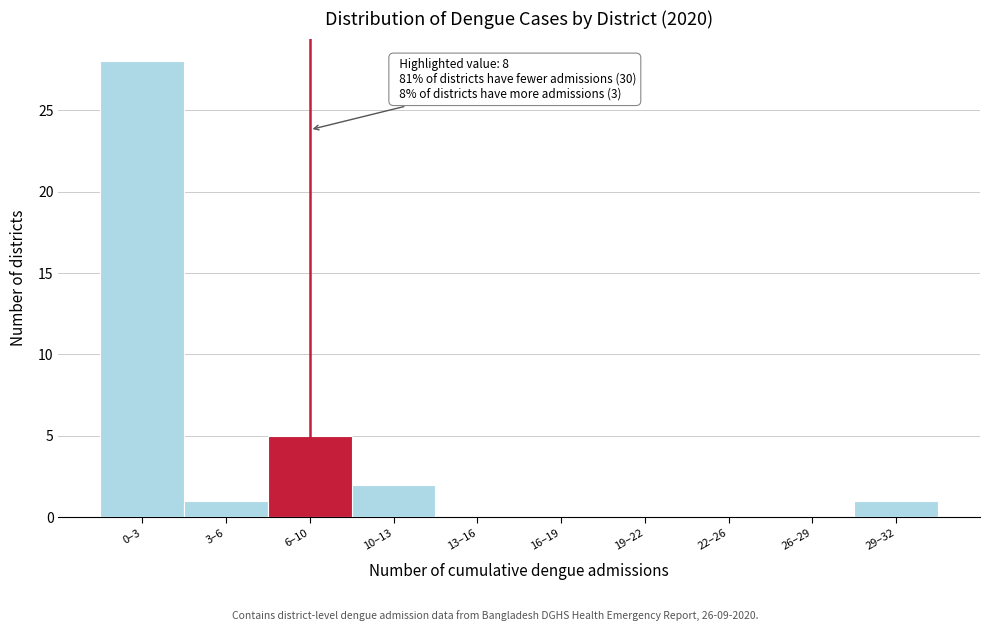

Reading left to right, extract all data points from this chart.

0–3=28	3–6=1	6–10=5	10–13=2	13–16=0	16–19=0	19–22=0	22–26=0	26–29=0	29–32=1